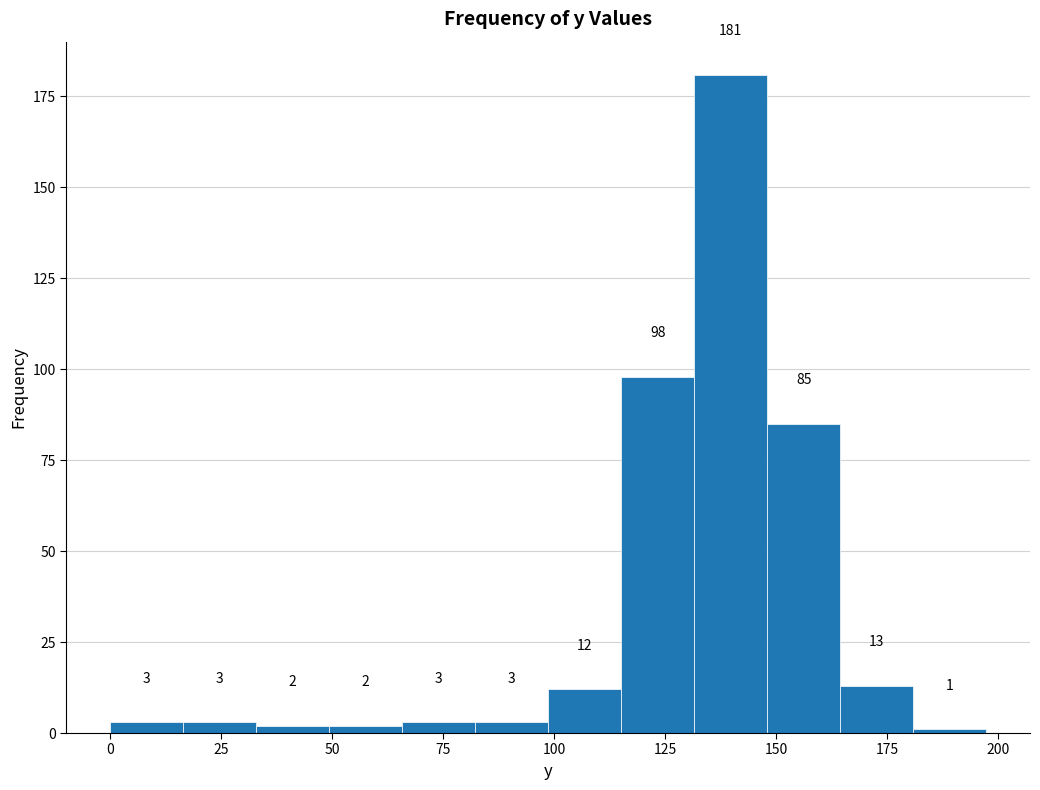

Around what value on the x-axis is the tallest bar? Give the approximate position of its centre, as read against the axis.

140